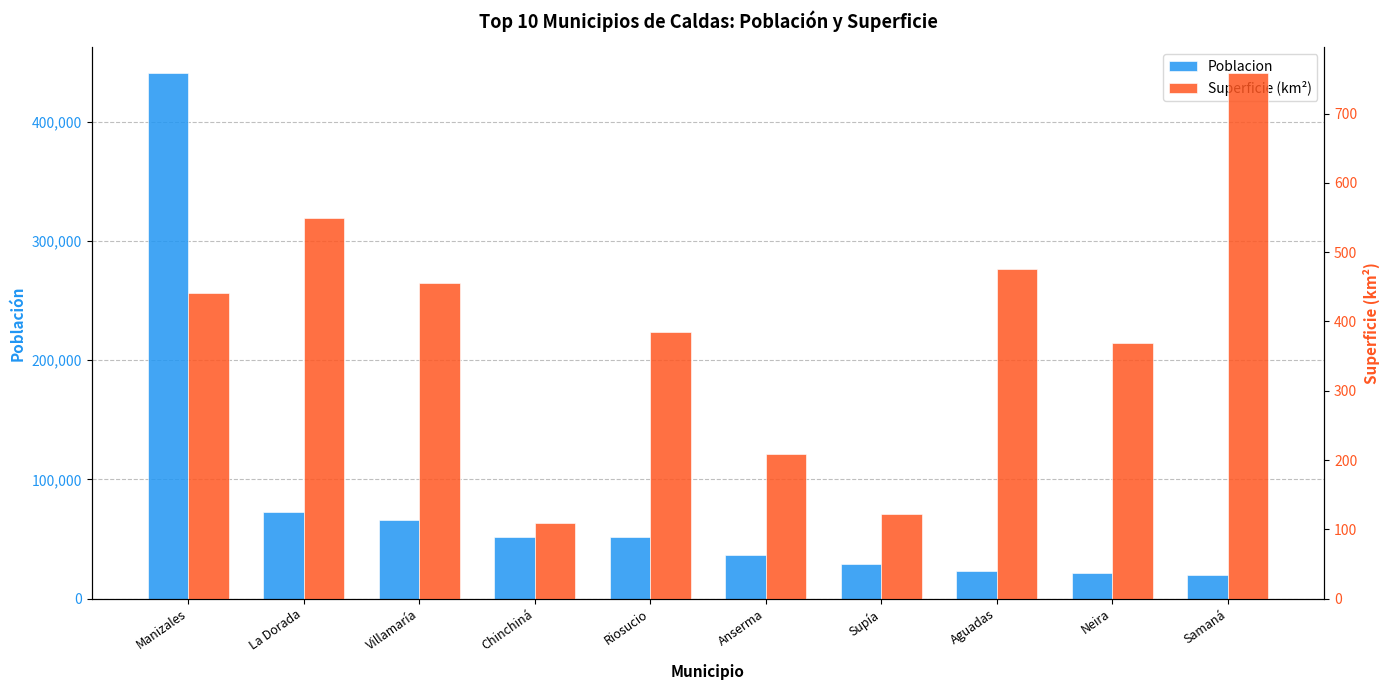

Rank the series at Samaná from lowest to highest value.

Superficie, Poblacion